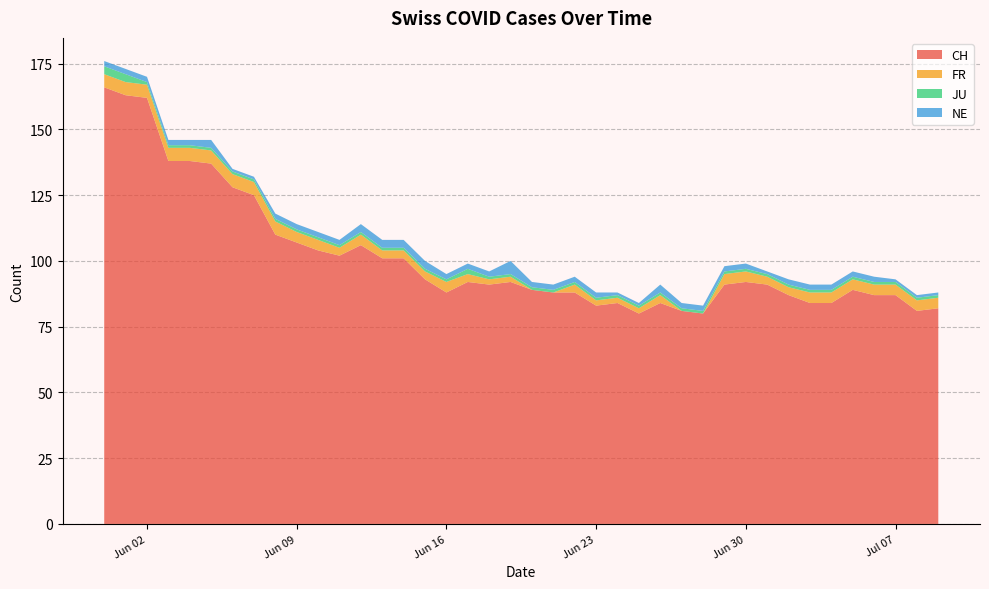

Reading right to left, what are all the values shown in this chart?

CH: 2020-07-09=82	2020-07-08=81	2020-07-07=87	2020-07-06=87	2020-07-05=89	2020-07-04=84	2020-07-03=84	2020-07-02=87	2020-07-01=91	2020-06-30=92	2020-06-29=91	2020-06-28=80	2020-06-27=81	2020-06-26=84	2020-06-25=80	2020-06-24=84	2020-06-23=83	2020-06-22=88	2020-06-21=88	2020-06-20=89	2020-06-19=92	2020-06-18=91	2020-06-17=92	2020-06-16=88	2020-06-15=93	2020-06-14=101	2020-06-13=101	2020-06-12=106	2020-06-11=102	2020-06-10=104	2020-06-09=107	2020-06-08=110	2020-06-07=125	2020-06-06=128	2020-06-05=137	2020-06-04=138	2020-06-03=138	2020-06-02=162	2020-06-01=163	2020-05-31=166
FR: 2020-07-09=4	2020-07-08=4	2020-07-07=4	2020-07-06=4	2020-07-05=4	2020-07-04=4	2020-07-03=4	2020-07-02=3	2020-07-01=3	2020-06-30=4	2020-06-29=4	2020-06-28=0	2020-06-27=0	2020-06-26=3	2020-06-25=2	2020-06-24=2	2020-06-23=2	2020-06-22=3	2020-06-21=0	2020-06-20=0	2020-06-19=2	2020-06-18=2	2020-06-17=3	2020-06-16=4	2020-06-15=3	2020-06-14=3	2020-06-13=3	2020-06-12=4	2020-06-11=3	2020-06-10=4	2020-06-09=4	2020-06-08=5	2020-06-07=5	2020-06-06=5	2020-06-05=5	2020-06-04=5	2020-06-03=5	2020-06-02=5	2020-06-01=5	2020-05-31=5
JU: 2020-07-09=1	2020-07-08=1	2020-07-07=1	2020-07-06=1	2020-07-05=1	2020-07-04=1	2020-07-03=1	2020-07-02=1	2020-07-01=1	2020-06-30=1	2020-06-29=1	2020-06-28=1	2020-06-27=1	2020-06-26=1	2020-06-25=1	2020-06-24=1	2020-06-23=1	2020-06-22=1	2020-06-21=1	2020-06-20=1	2020-06-19=1	2020-06-18=1	2020-06-17=2	2020-06-16=1	2020-06-15=1	2020-06-14=1	2020-06-13=1	2020-06-12=1	2020-06-11=1	2020-06-10=1	2020-06-09=1	2020-06-08=1	2020-06-07=1	2020-06-06=1	2020-06-05=1	2020-06-04=1	2020-06-03=1	2020-06-02=1	2020-06-01=3	2020-05-31=3
NE: 2020-07-09=1	2020-07-08=1	2020-07-07=1	2020-07-06=2	2020-07-05=2	2020-07-04=2	2020-07-03=2	2020-07-02=2	2020-07-01=1	2020-06-30=2	2020-06-29=2	2020-06-28=2	2020-06-27=2	2020-06-26=3	2020-06-25=1	2020-06-24=1	2020-06-23=2	2020-06-22=2	2020-06-21=2	2020-06-20=2	2020-06-19=5	2020-06-18=2	2020-06-17=2	2020-06-16=2	2020-06-15=3	2020-06-14=3	2020-06-13=3	2020-06-12=3	2020-06-11=2	2020-06-10=2	2020-06-09=2	2020-06-08=2	2020-06-07=1	2020-06-06=1	2020-06-05=3	2020-06-04=2	2020-06-03=2	2020-06-02=2	2020-06-01=2	2020-05-31=2